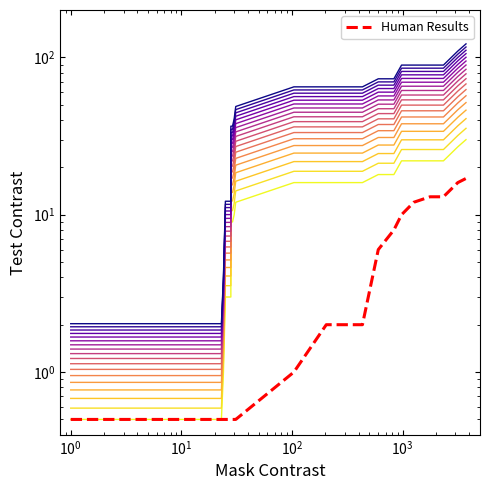

What is the sum of all values?

114.5